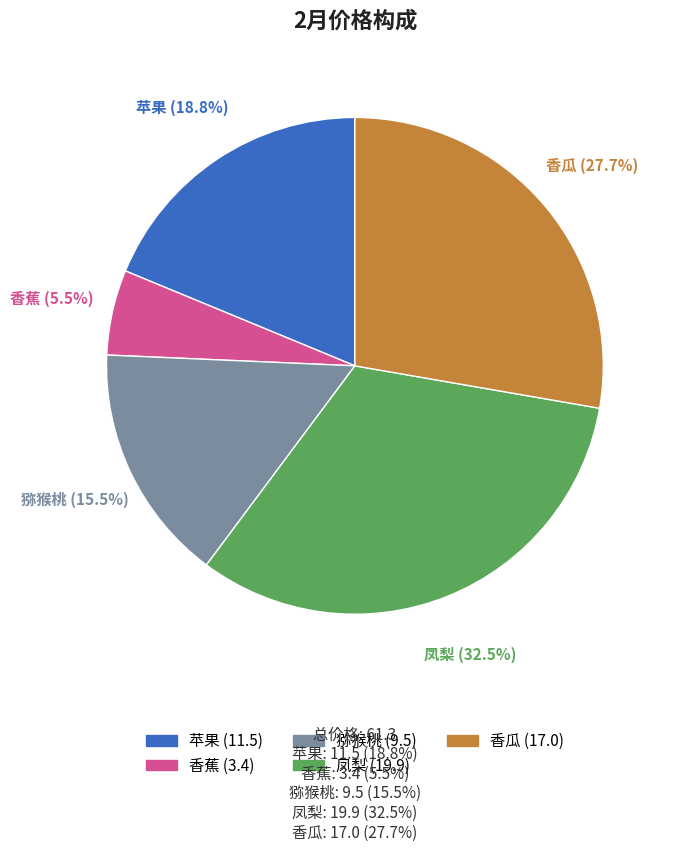

To the nearest percent, what is the difference between the largest and smallest slice percentages?

27%